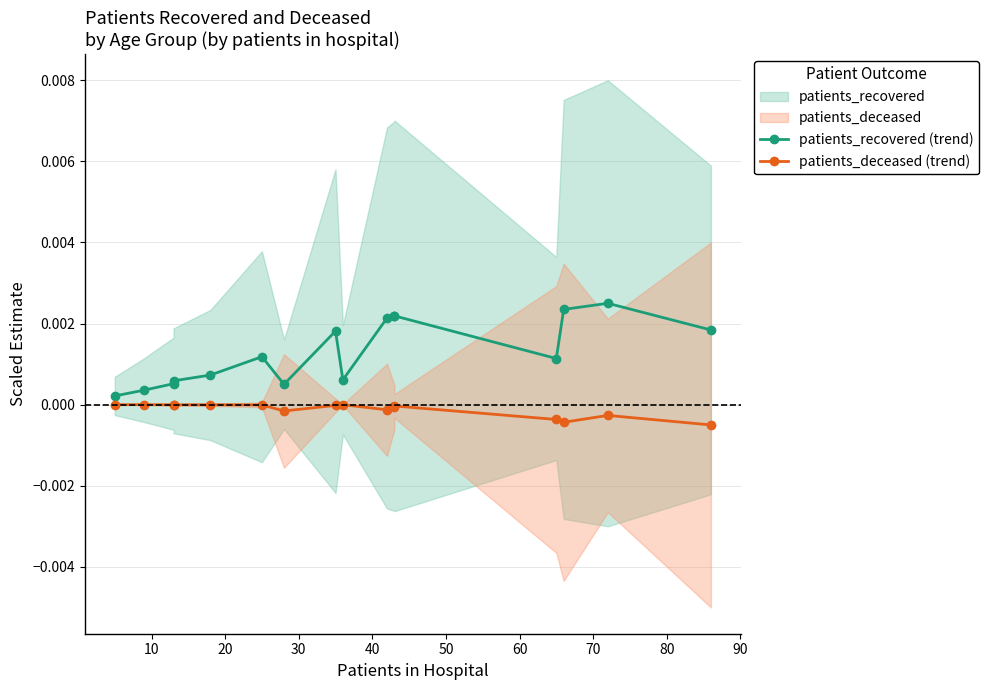

Is the value of patients_recovered (trend) at 40 greater than the value of patients_deceased (trend) at 14?

Yes